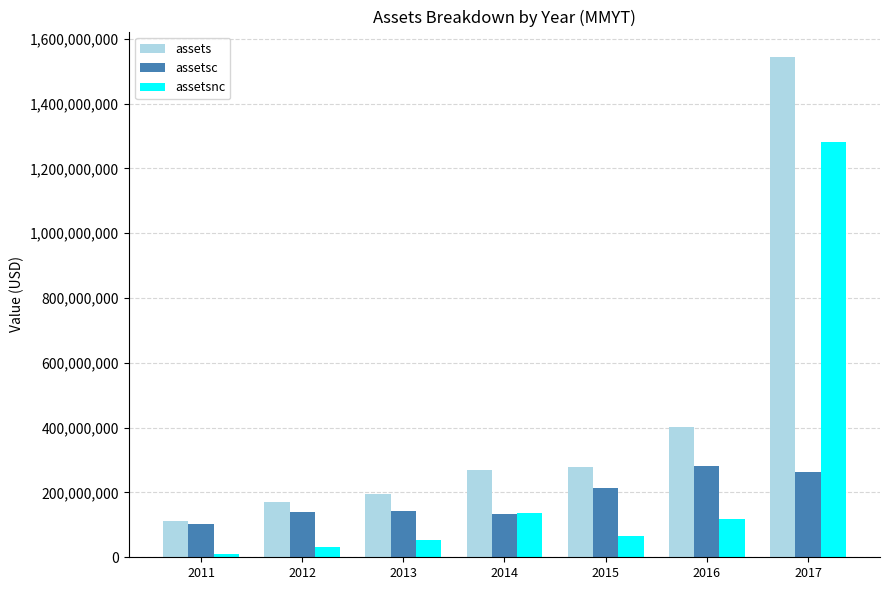

At which category is the sum across all series the highest?

2017